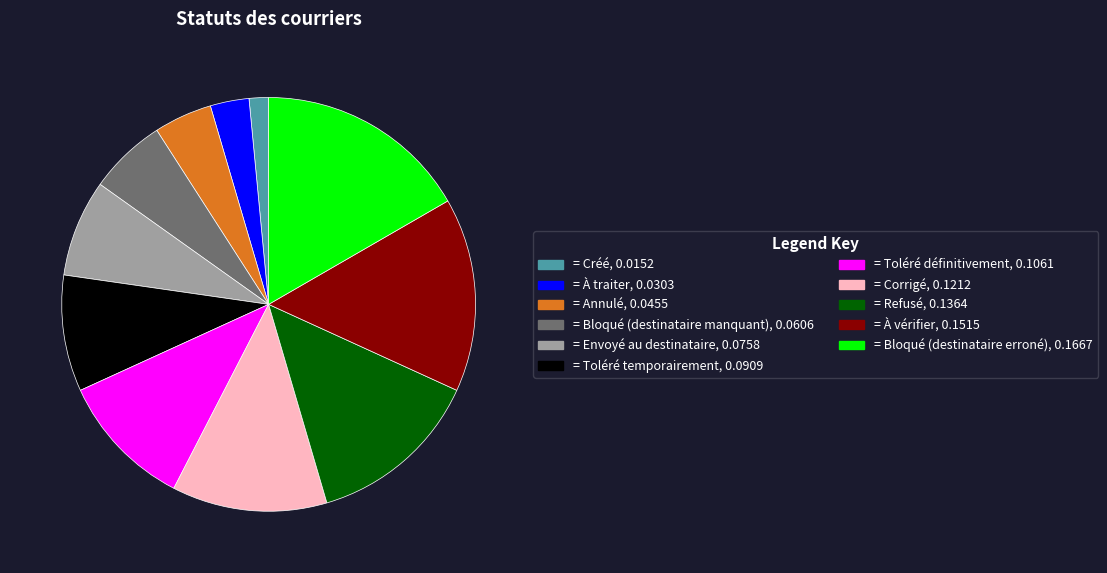

Is there any slice that represents more than half of the pie?

No